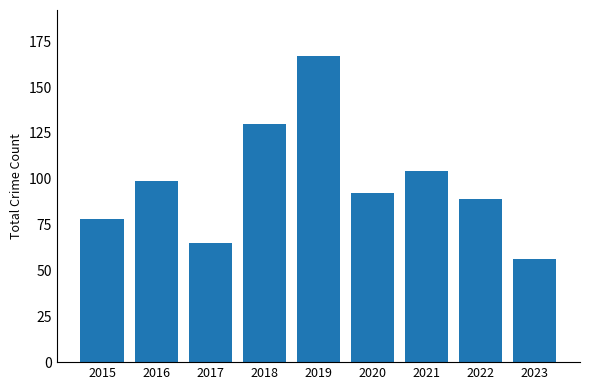

What is the approximate value at 2023?

56